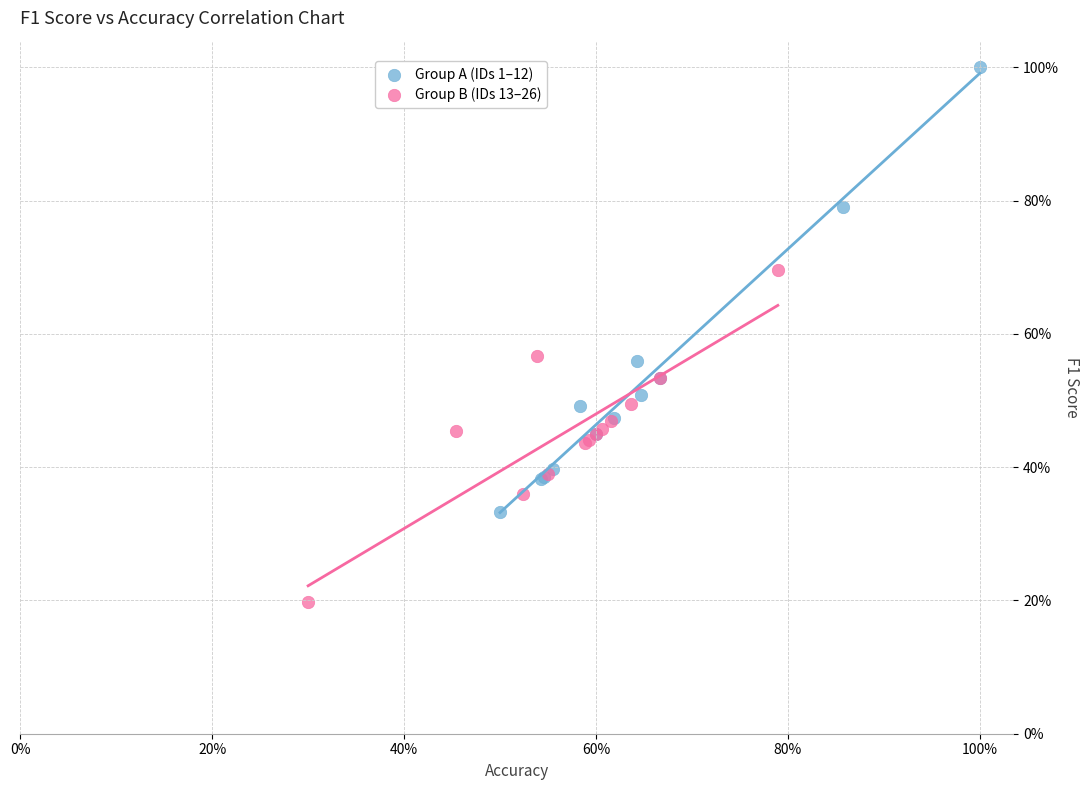

What are all the series names shown in the legend?

Group A (IDs 1–12), Group B (IDs 13–26)